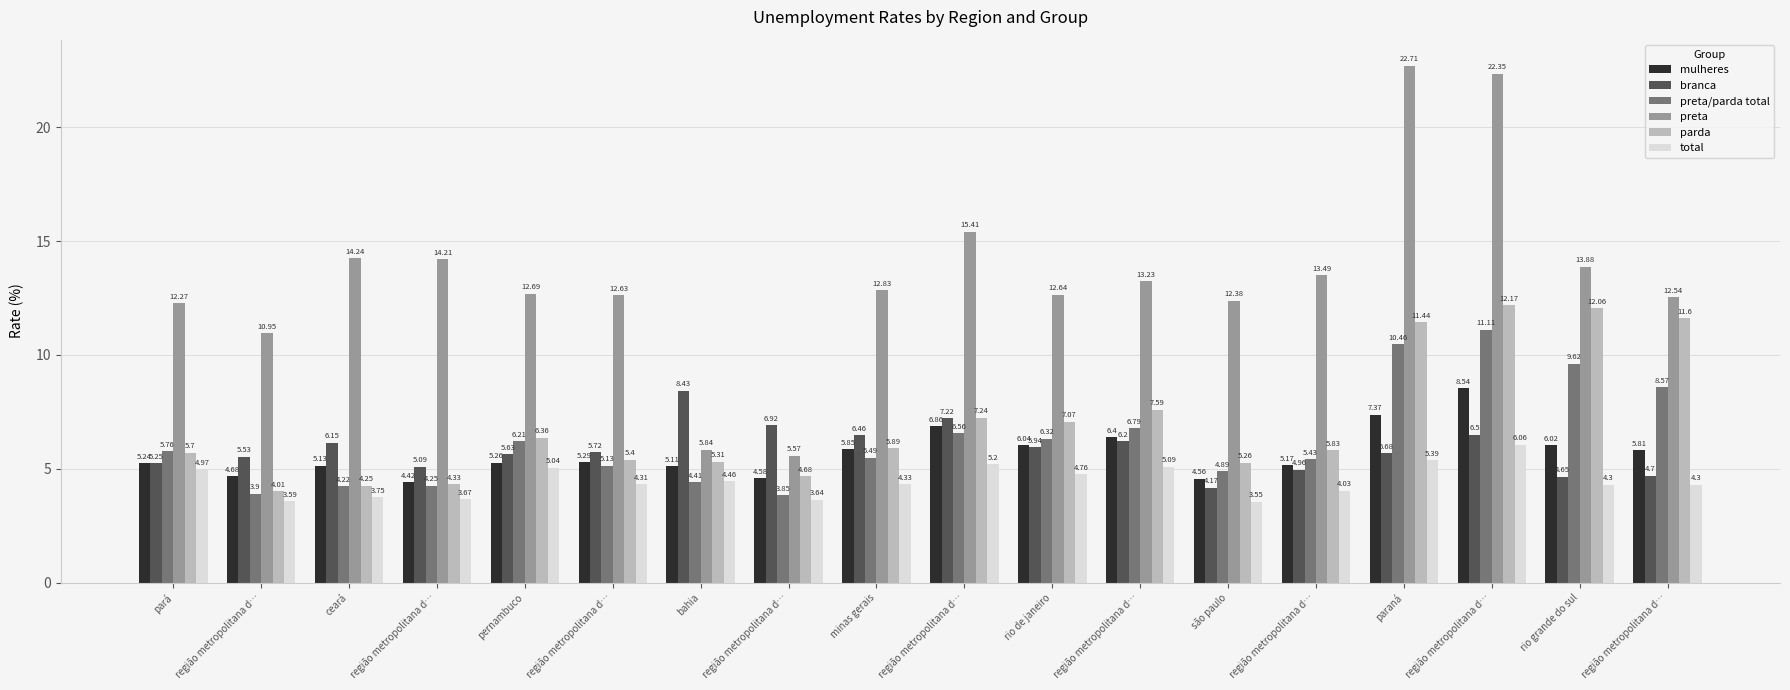

Count the number of categories in the chart.

18